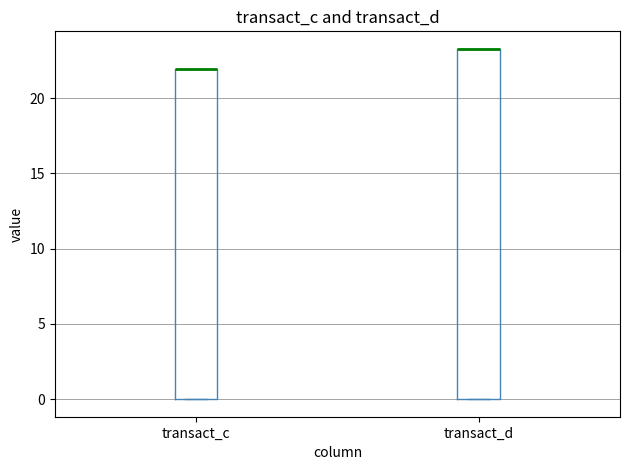

Reading left to right, read every box against the y-axis: the position of its median line, the range the box covers, and the ends of its whiskers. The values are not printed on the chart, so give them approximately, as read against the axis.

transact_c: median 22.0 (drawn on the box's upper edge), box 0.0 to 22.0, whiskers 0.0 to 22.0
transact_d: median 23.0 (drawn on the box's upper edge), box 0.0 to 23.5, whiskers 0.0 to 23.5